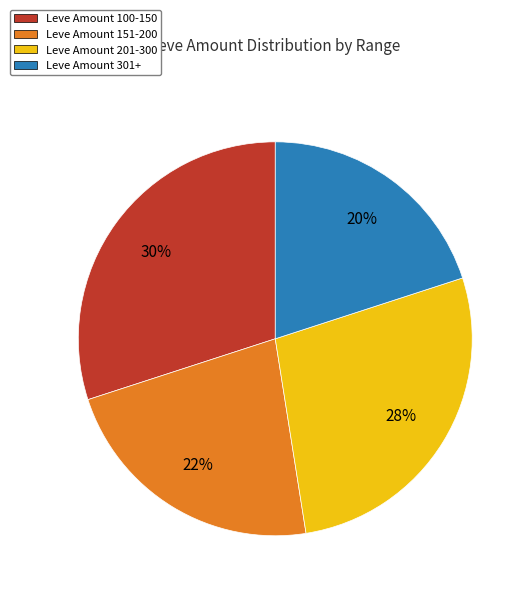

Is there a majority slice in this chart?

No